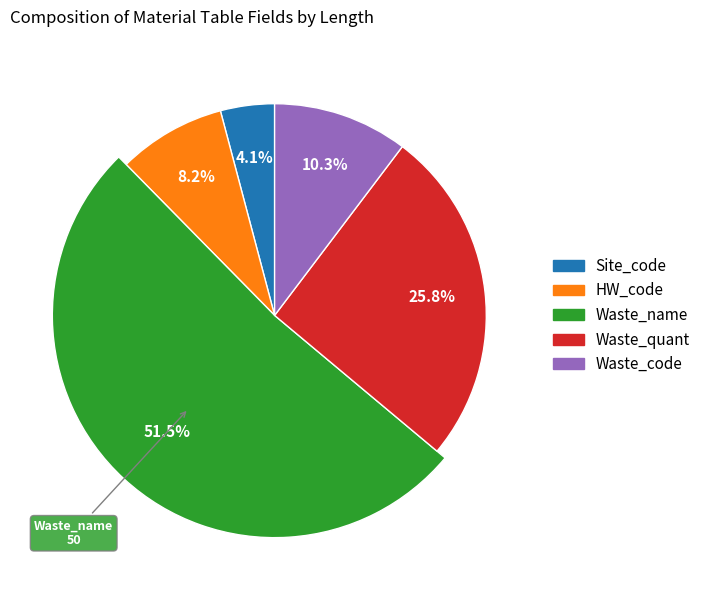

To the nearest percent, what portion does Site_code represent?

4%